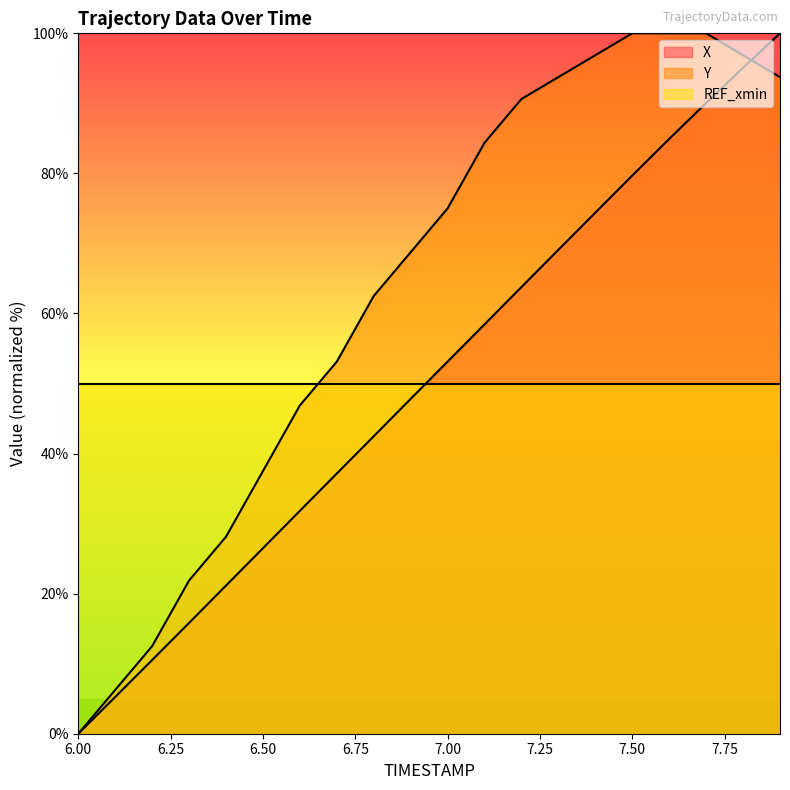

What is the value of the Y point at the 17th from the left?

100.0